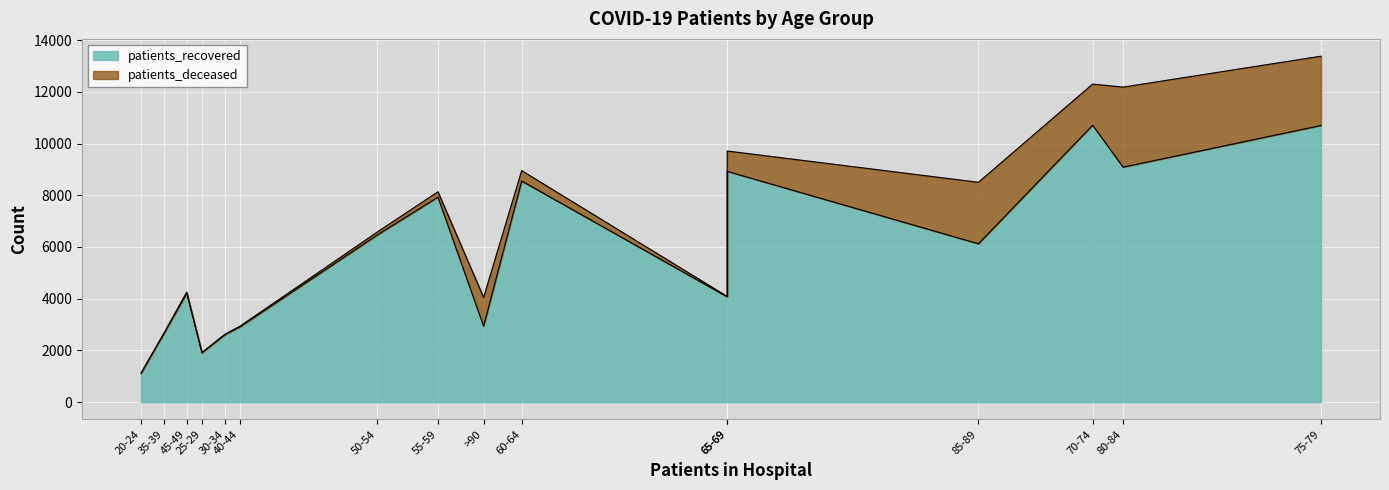

What is the maximum value shown in the chart?

10713